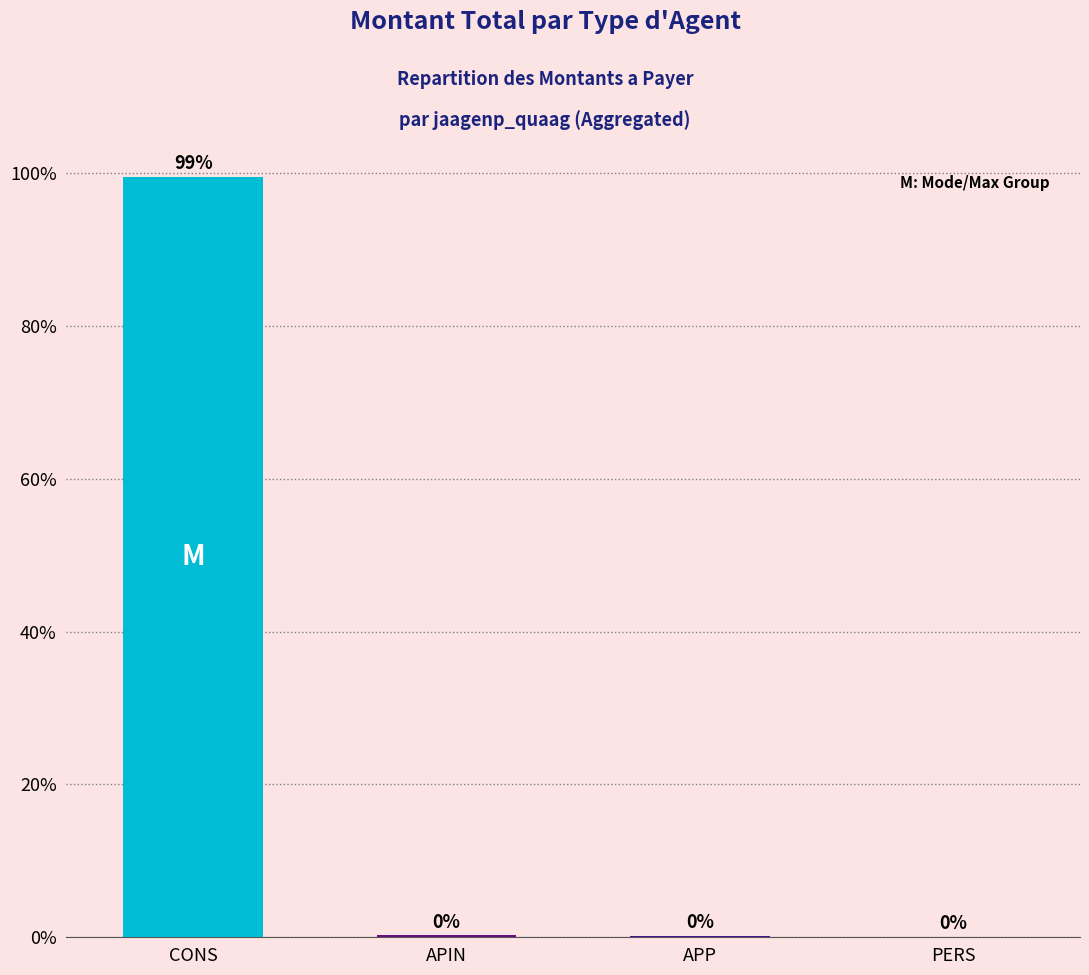

Count the number of categories in the chart.

4